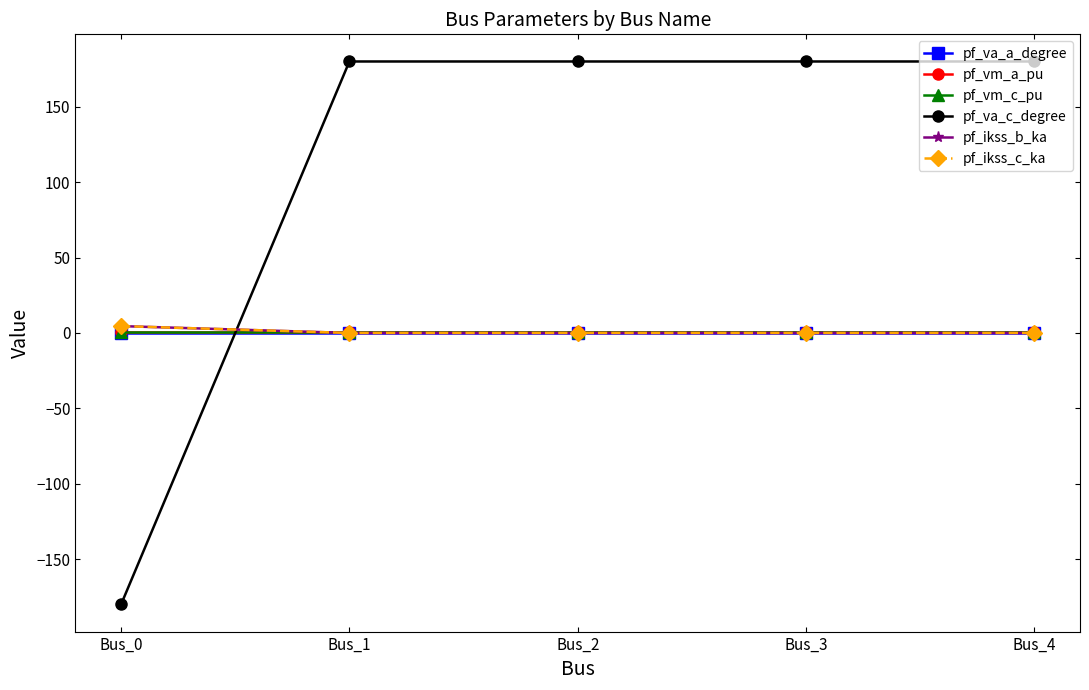

Is this an area chart (filled region under the line)?

No